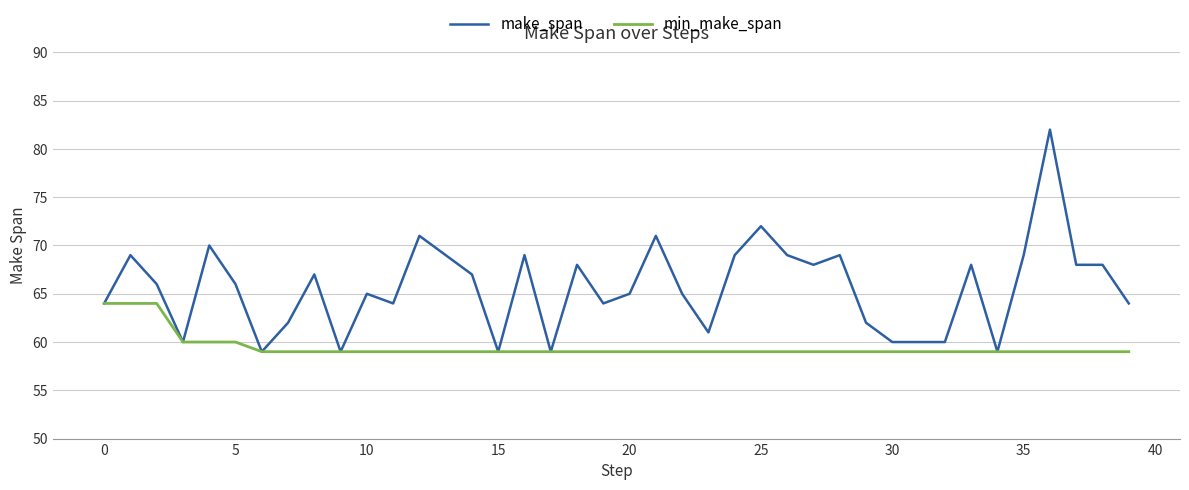

How many lines are shown in the chart?

2